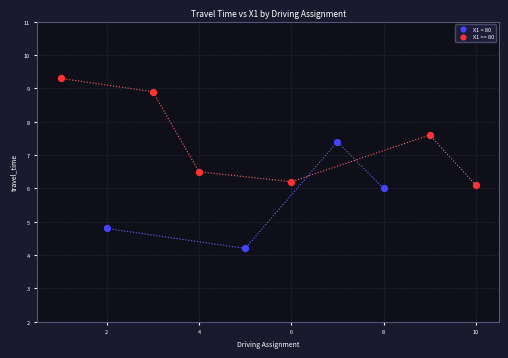

Which series reaches the minimum Y coordinate?

X1 < 80